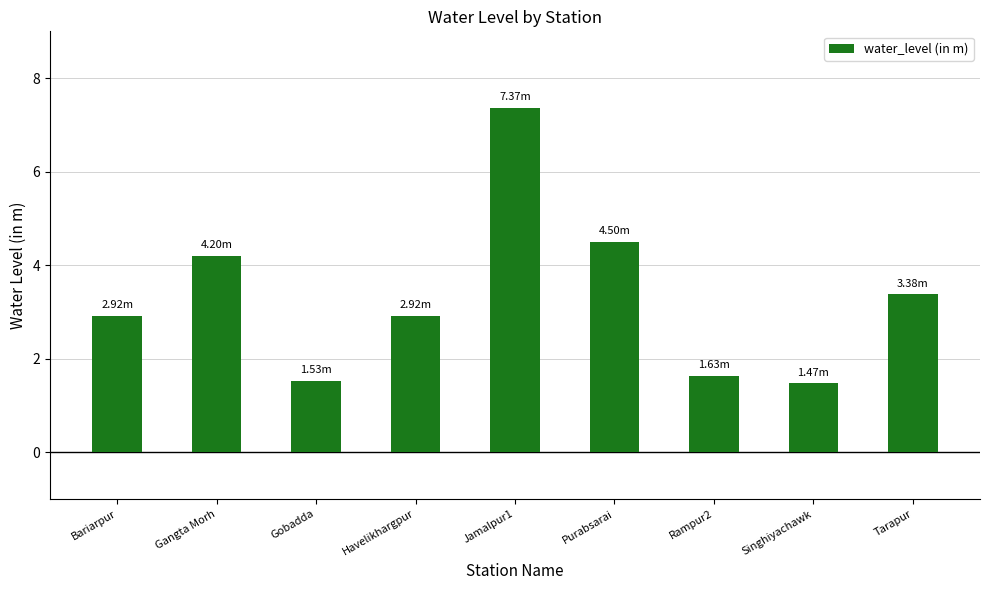

What is the change in value from Gangta Morh to Jamalpur1?

+3.2